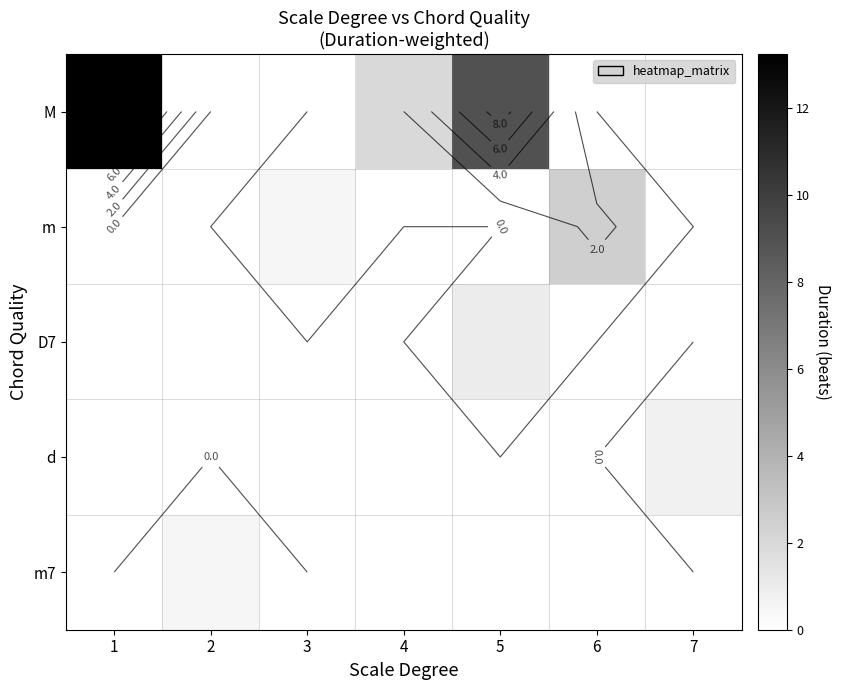

Rank the series at 6 from lowest to highest value.

M, D7, d, m7, m